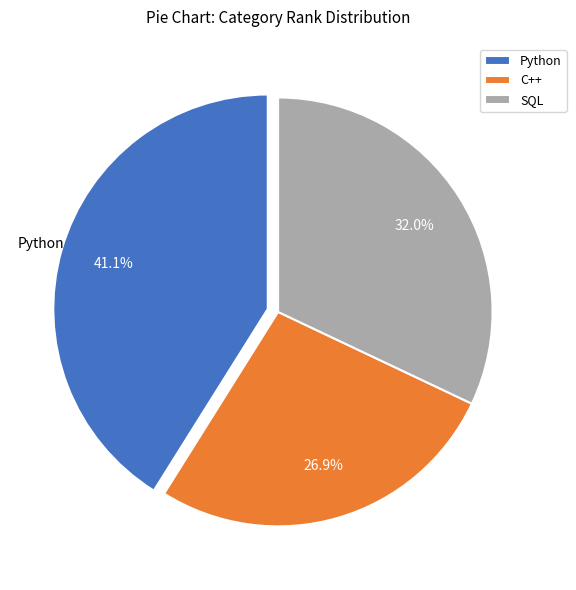

Which has a higher value, C++ or Python?

Python